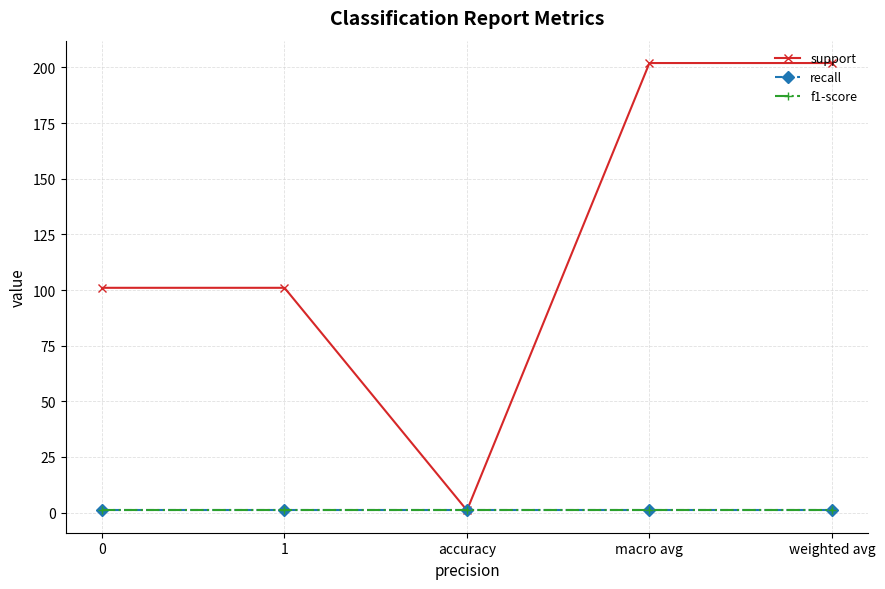

Does the chart have visible grid lines?

Yes